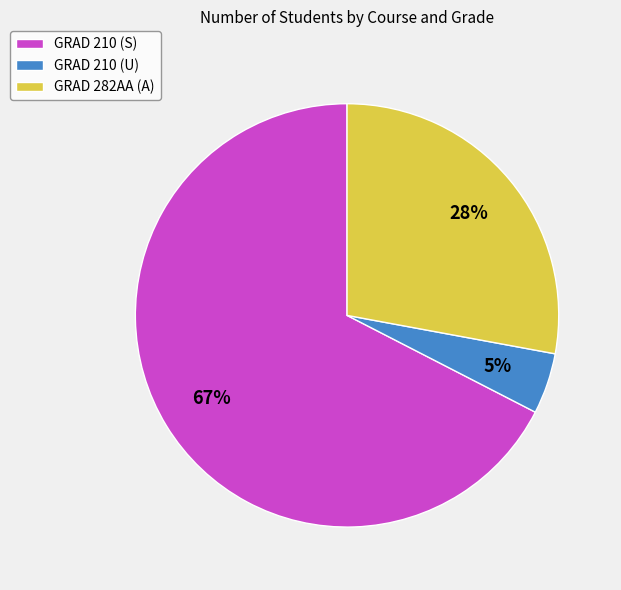

Which category has the smallest portion of the pie?

GRAD 210 (U)